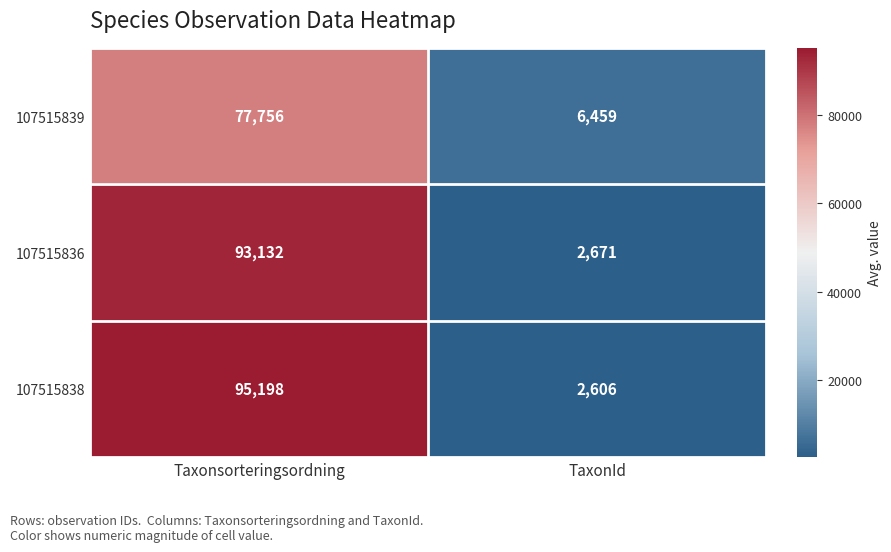

How many values in the 107515839 series are below 77756?

1